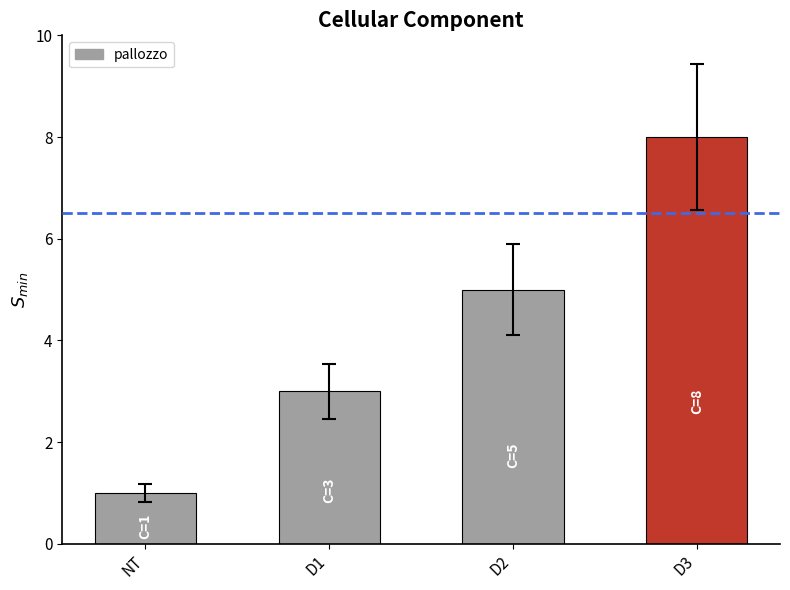

The value at NT is 1. True or false?

True